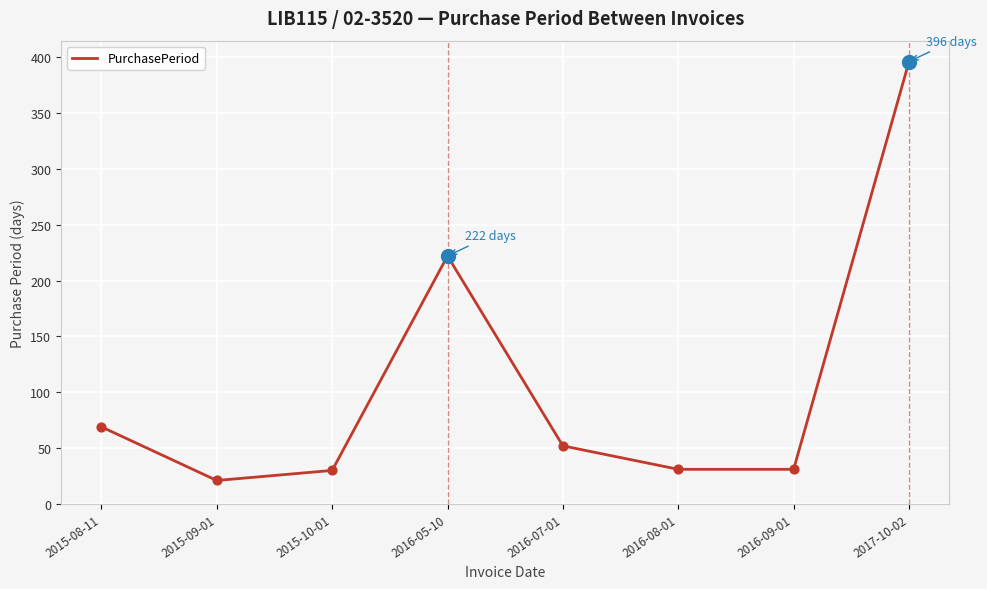

Which has a higher value, 2015-09-01 or 2016-05-10?

2016-05-10